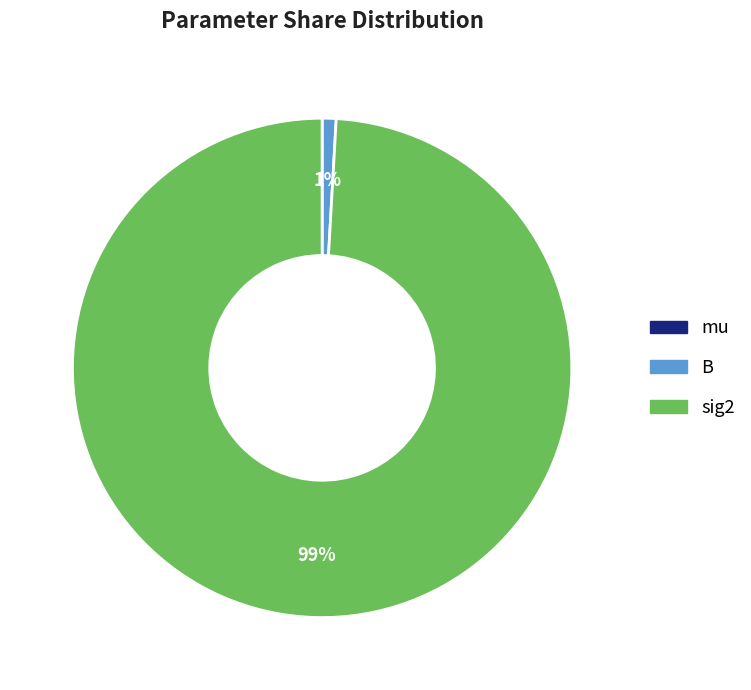

Which has a higher value, sig2 or B?

sig2